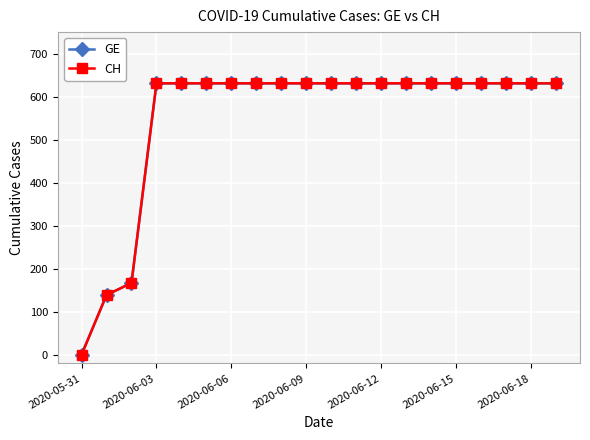

Is this an area chart (filled region under the line)?

No